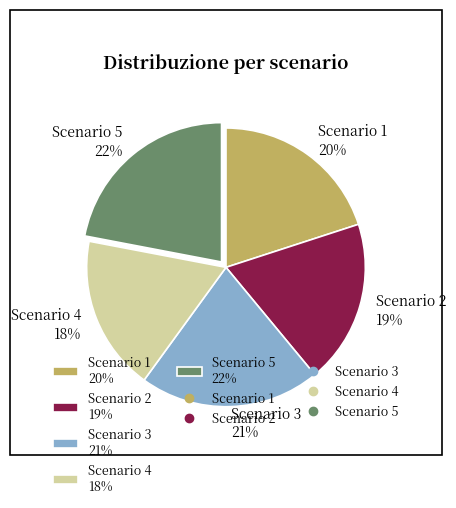

How many segments does this pie chart have?

5